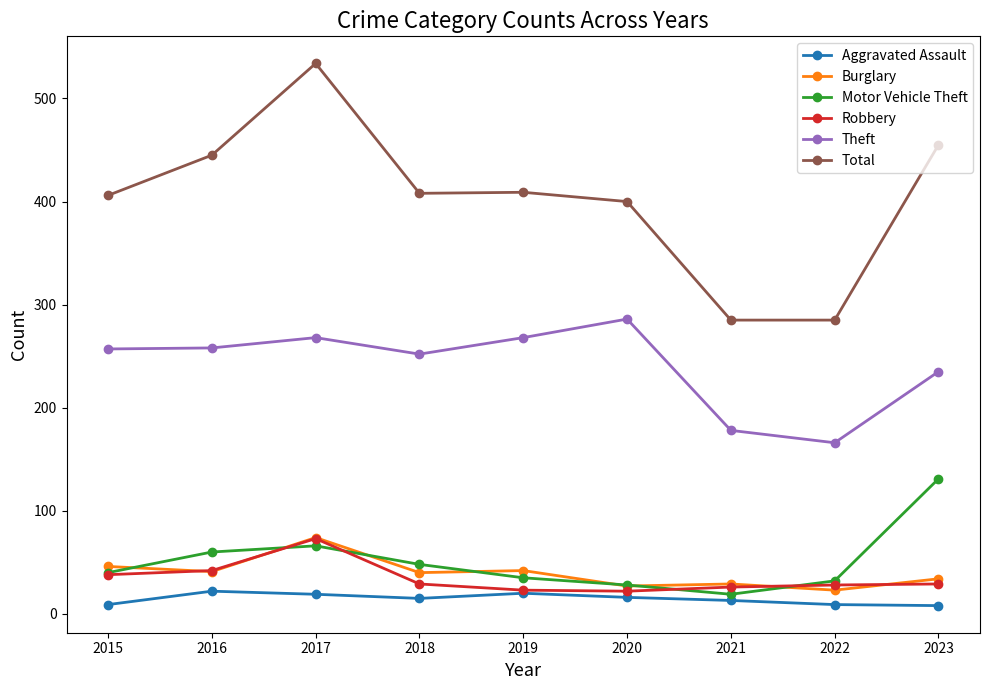

What is the maximum value for Theft?

286